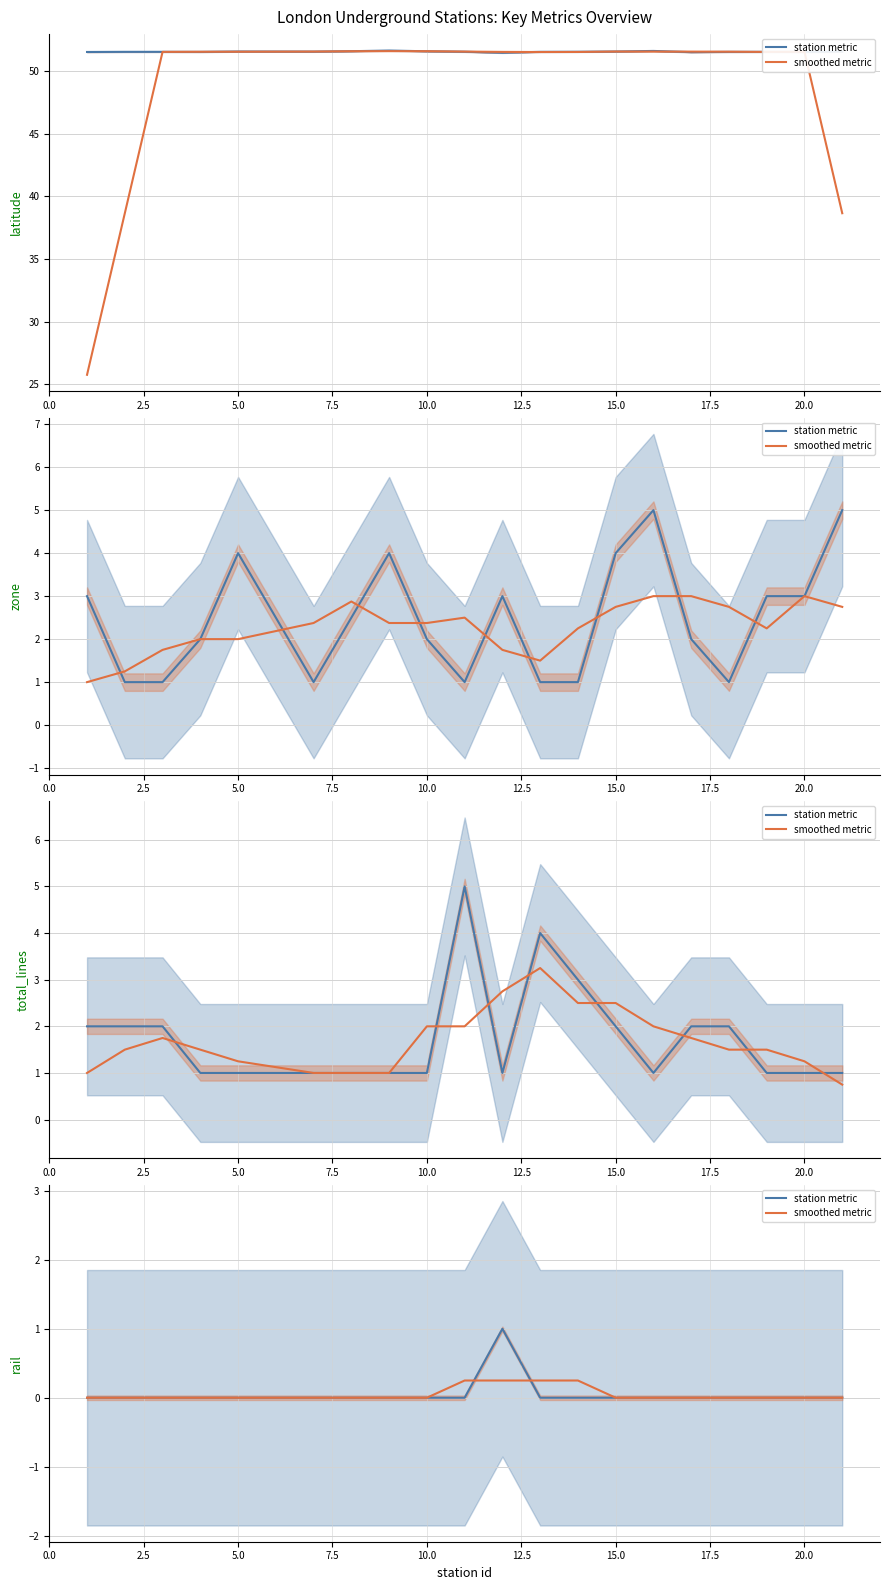

How many positive values does the smoothed metric series have?

4